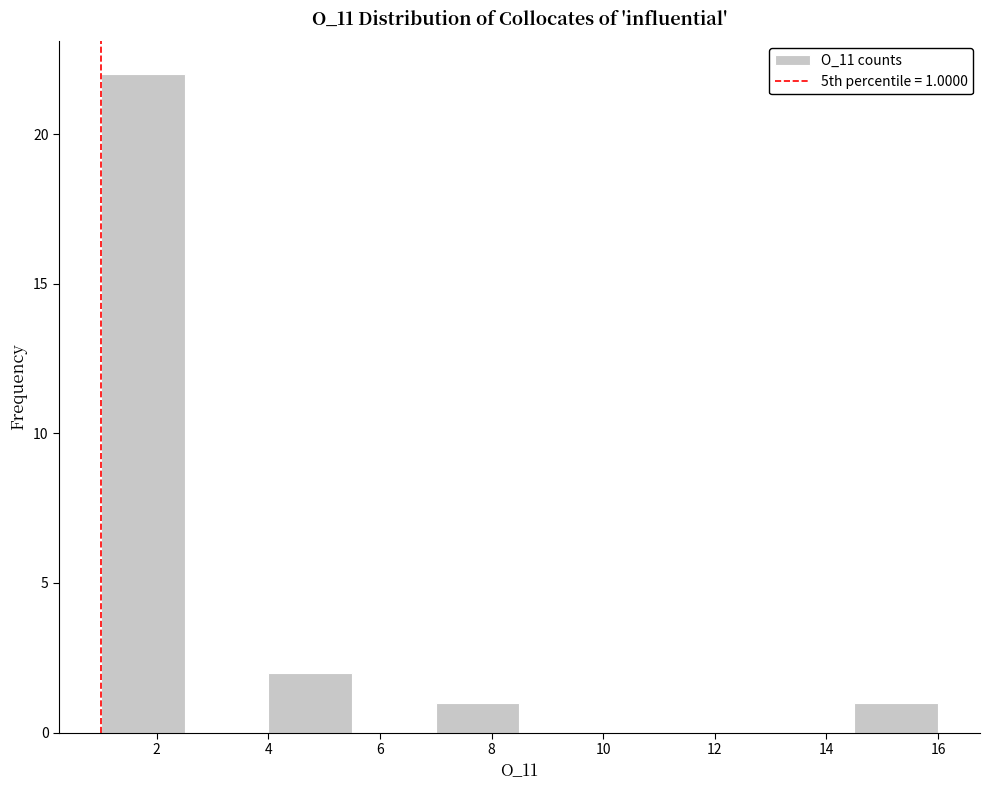

Over which range of the x-axis is the bar tallest?

1.0 to 2.5